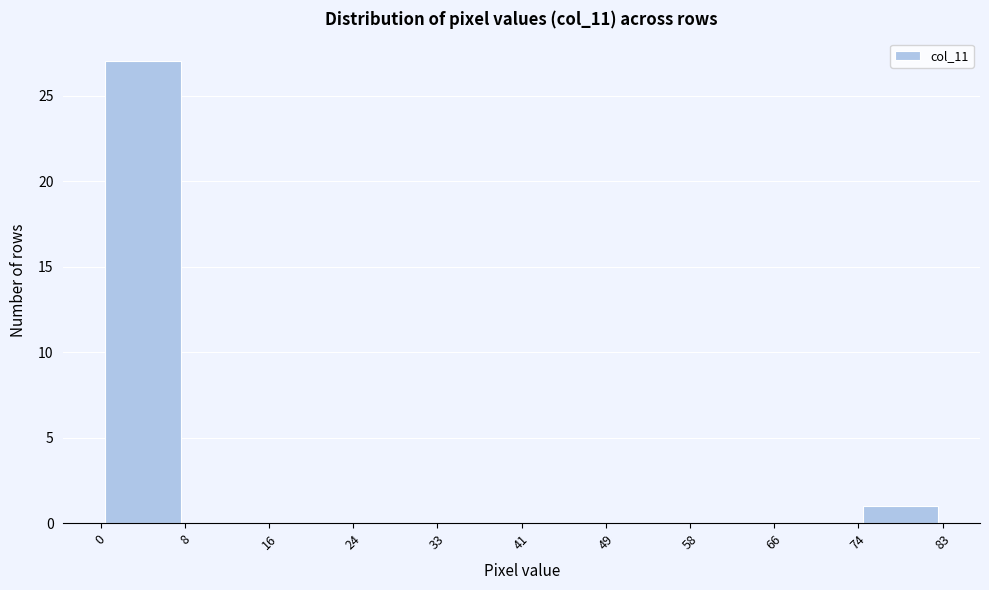

Which range on the x-axis has the tallest bar?

0 to 8